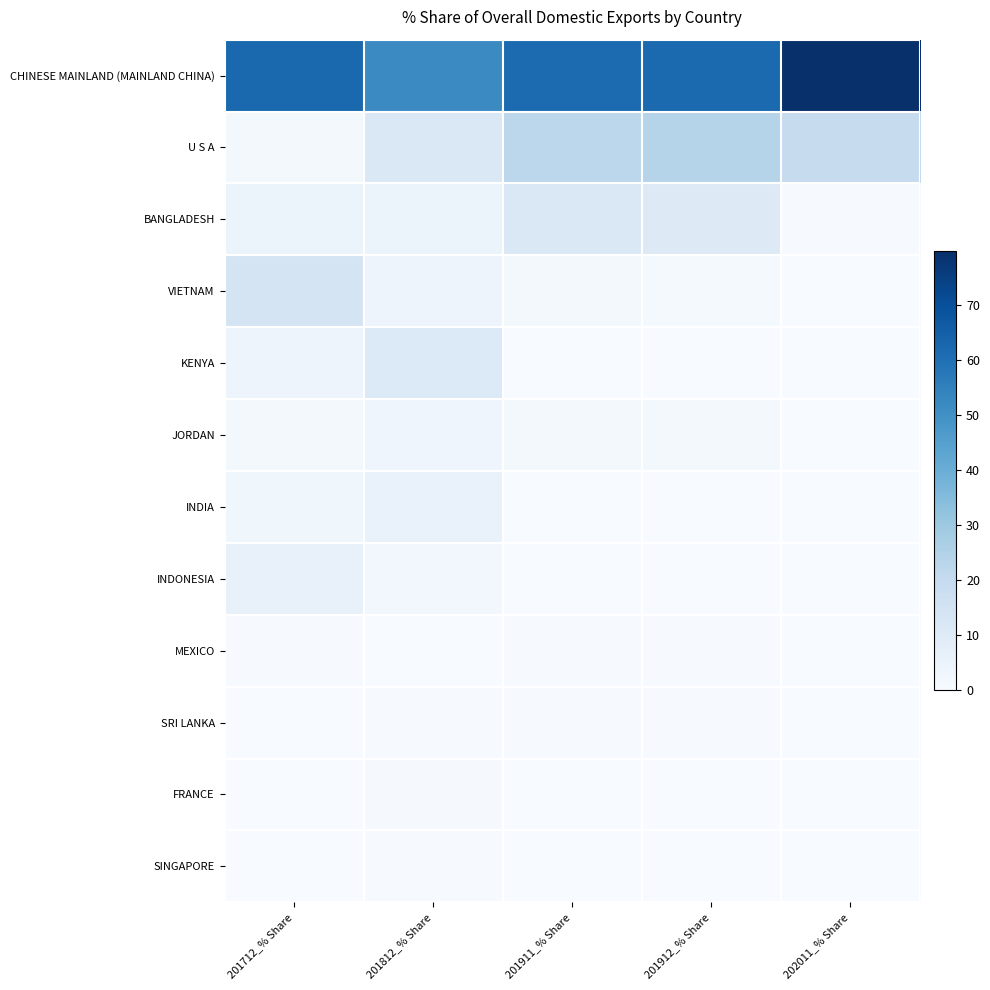

At which category is the sum across all series the highest?

201912_% Share